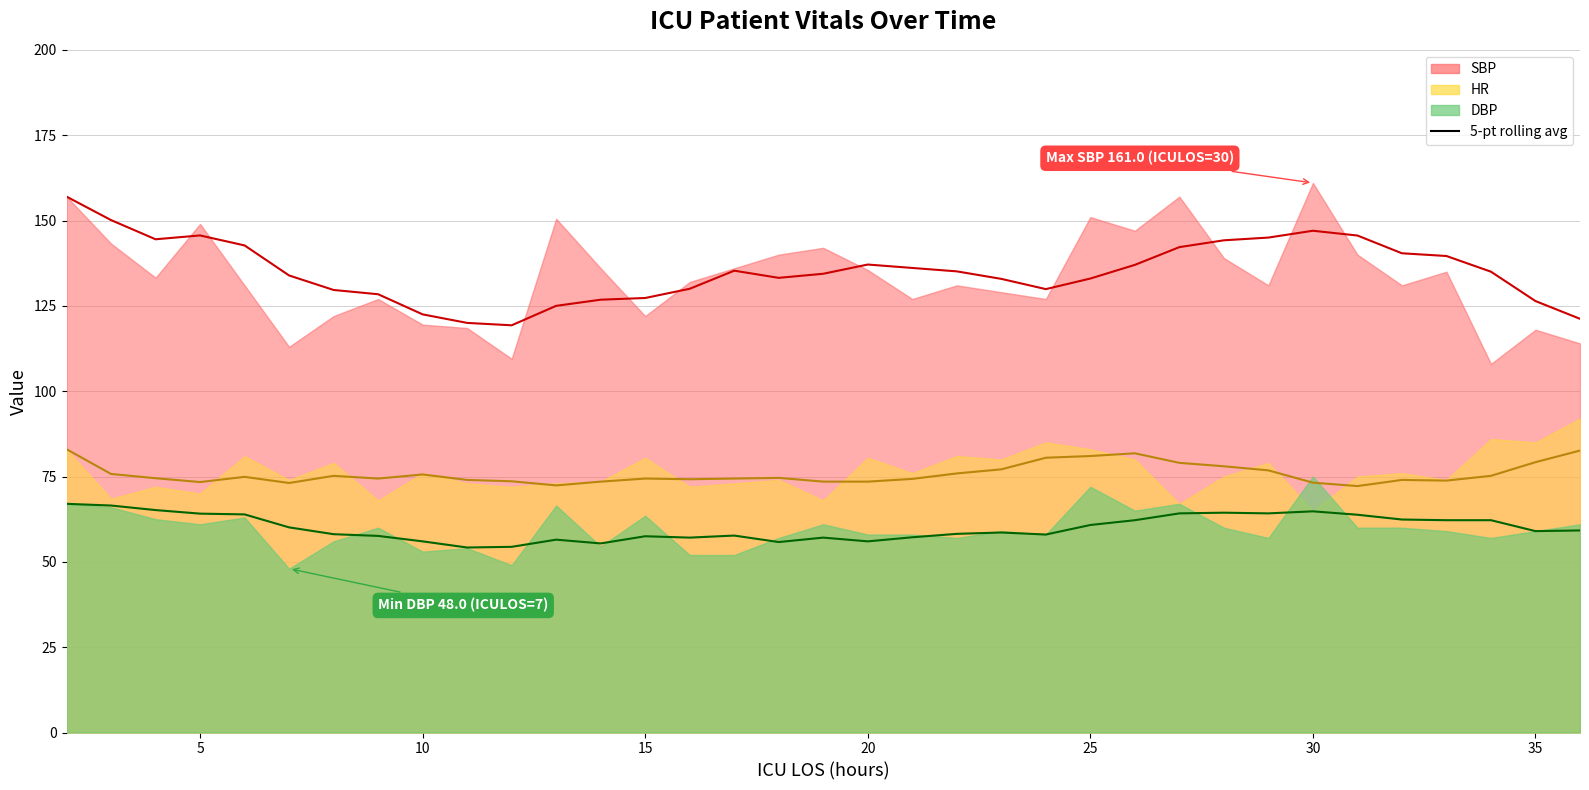

What is the sum of all DBP 5-pt avg values?

2101.6